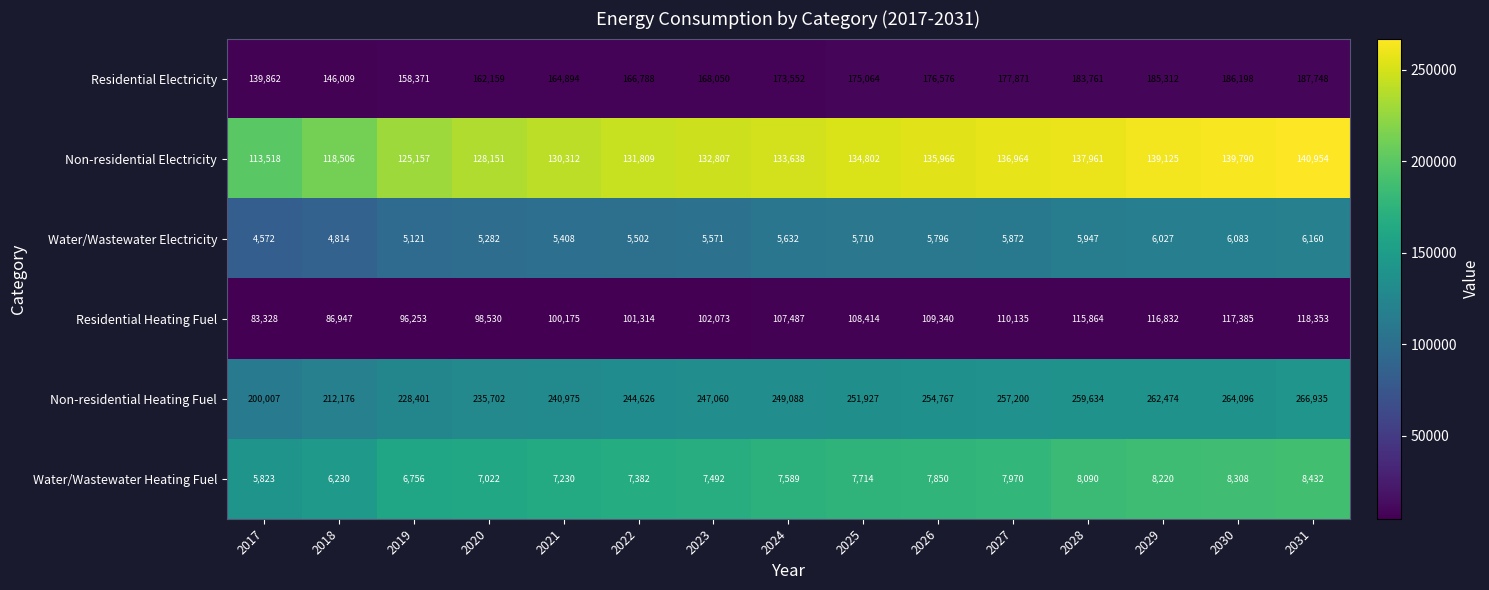

List the labels in order of Non-residential Electricity value, largest first.

2031, 2030, 2029, 2028, 2027, 2026, 2025, 2024, 2023, 2022, 2021, 2020, 2019, 2018, 2017